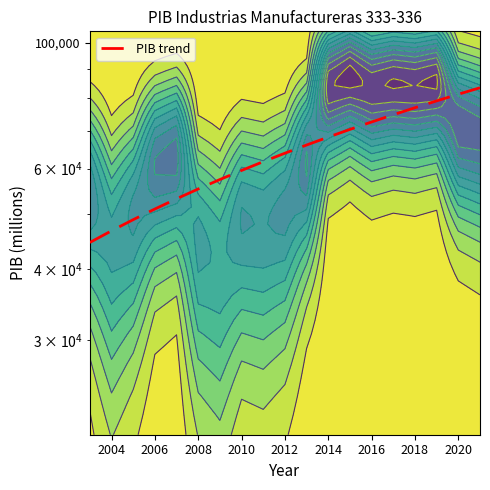

What is the difference between the maximum and minimum values?

38753.9